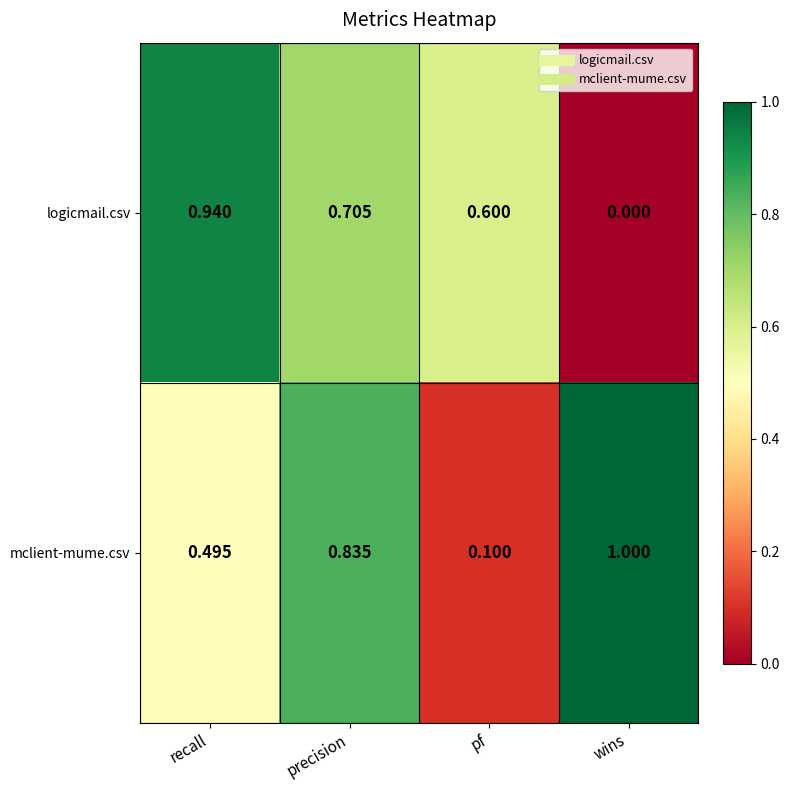

What is the difference between the highest and lowest values at wins?

1.0